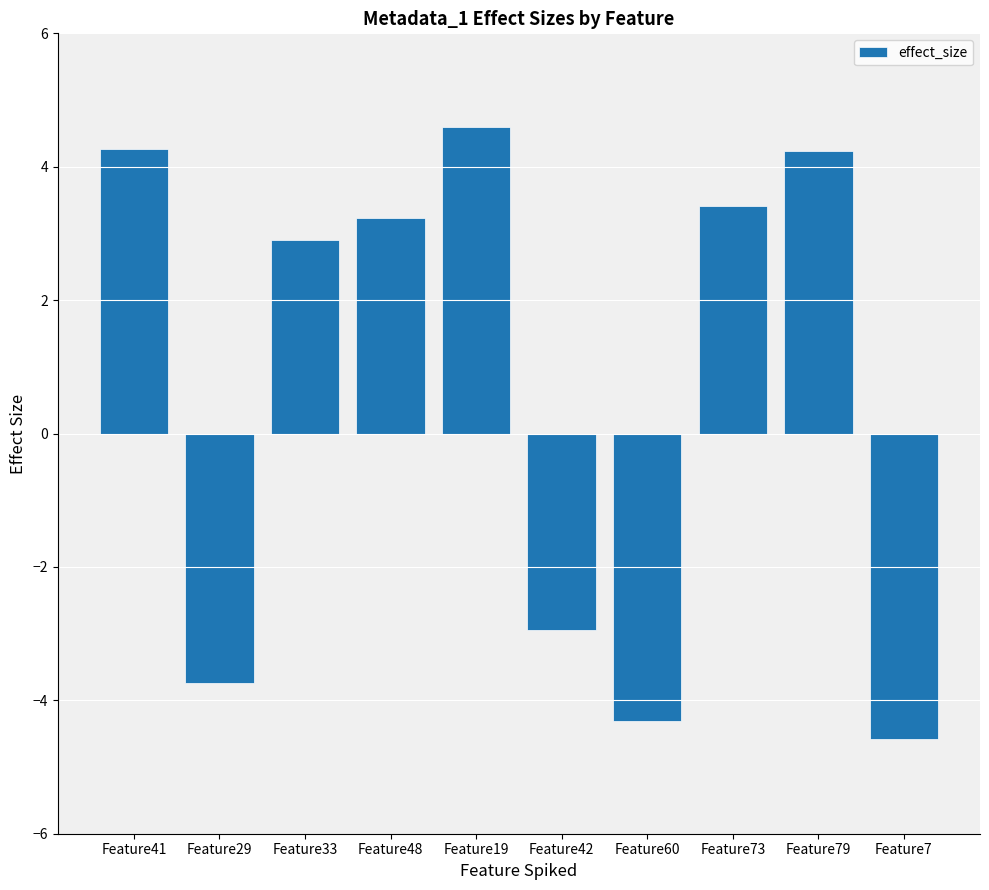

The value at Feature79 is 4.2. True or false?

True